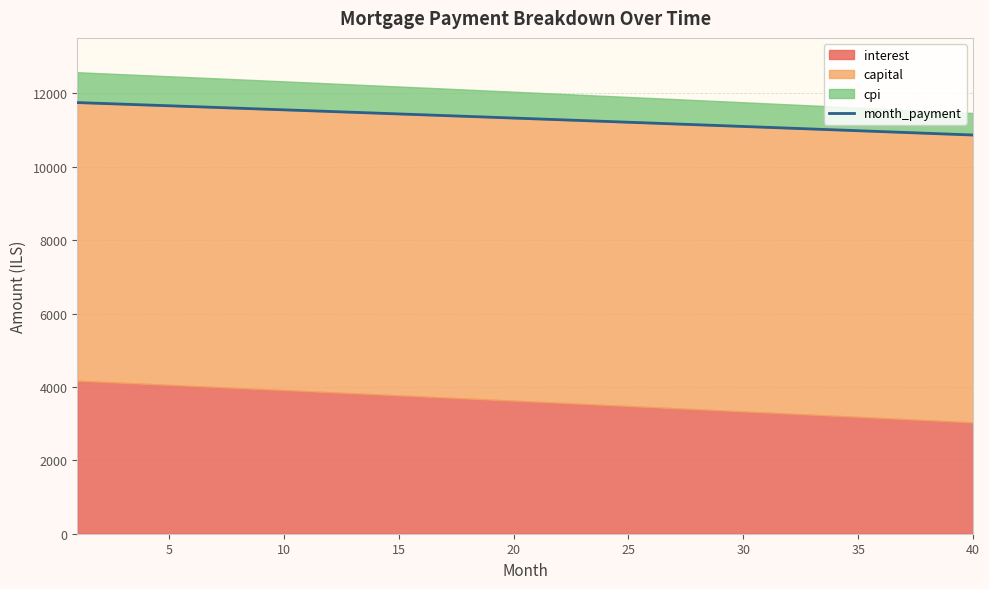

What is the highest value of the month_payment series?

11752.2